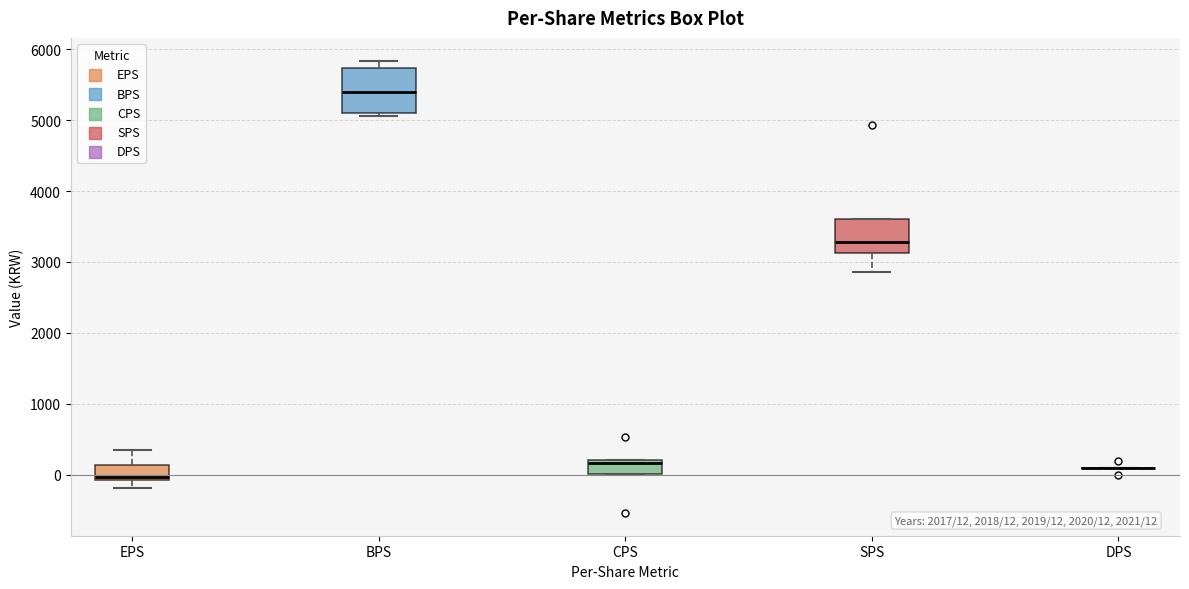

Which box is the tallest, from its lower edge to its upper edge?

BPS